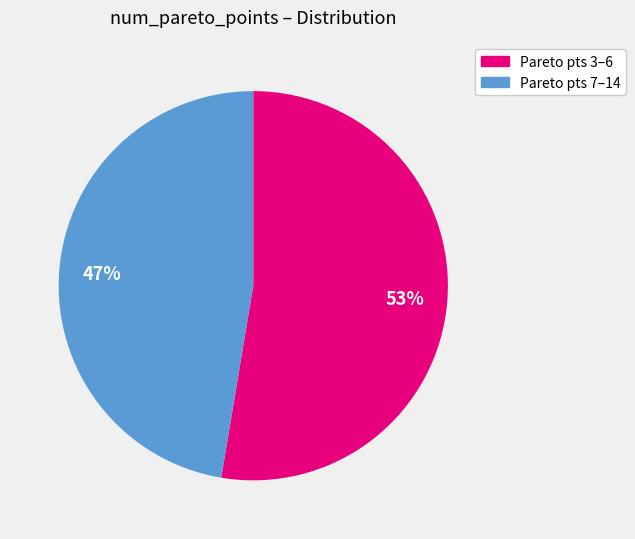

Does any single category account for the majority?

Yes